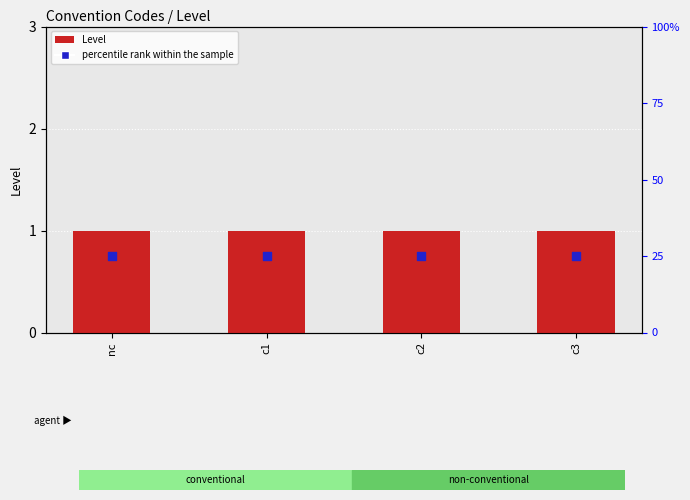

Is the value of Level at c3 greater than the value of percentile rank within the sample at c1?

Yes